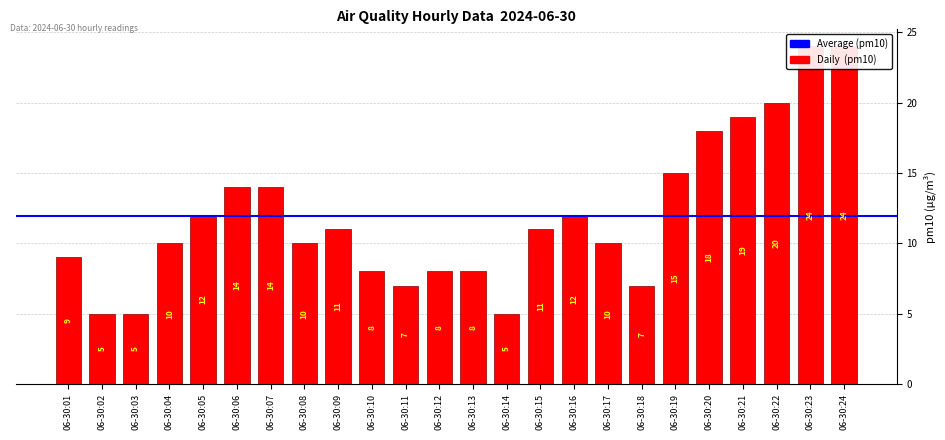

Does the chart contain any negative values?

No